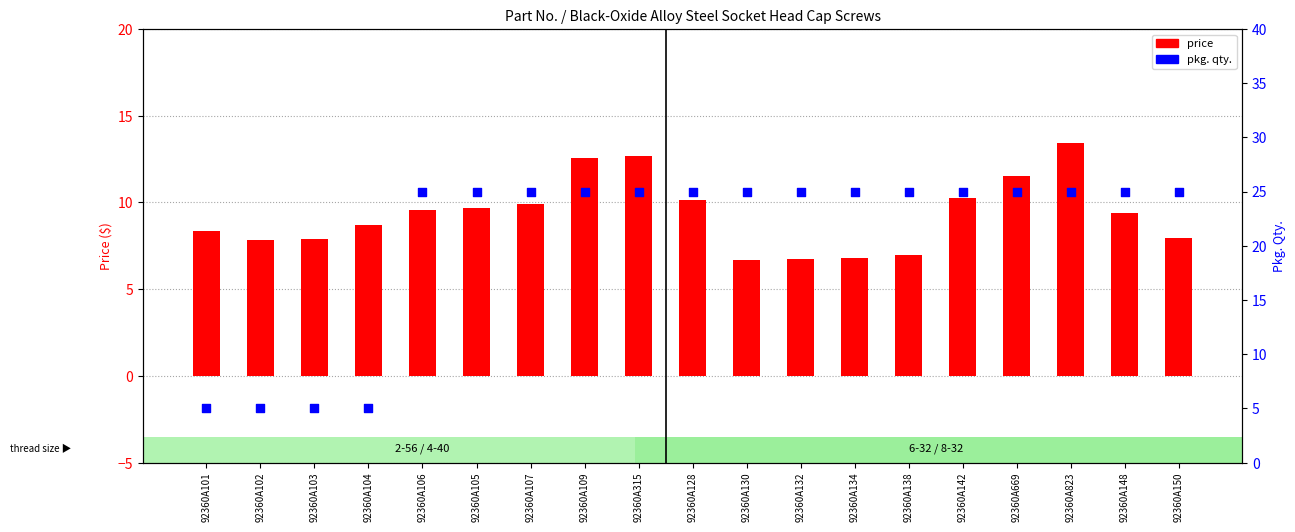

At which category is the sum across all series the highest?

92360A823